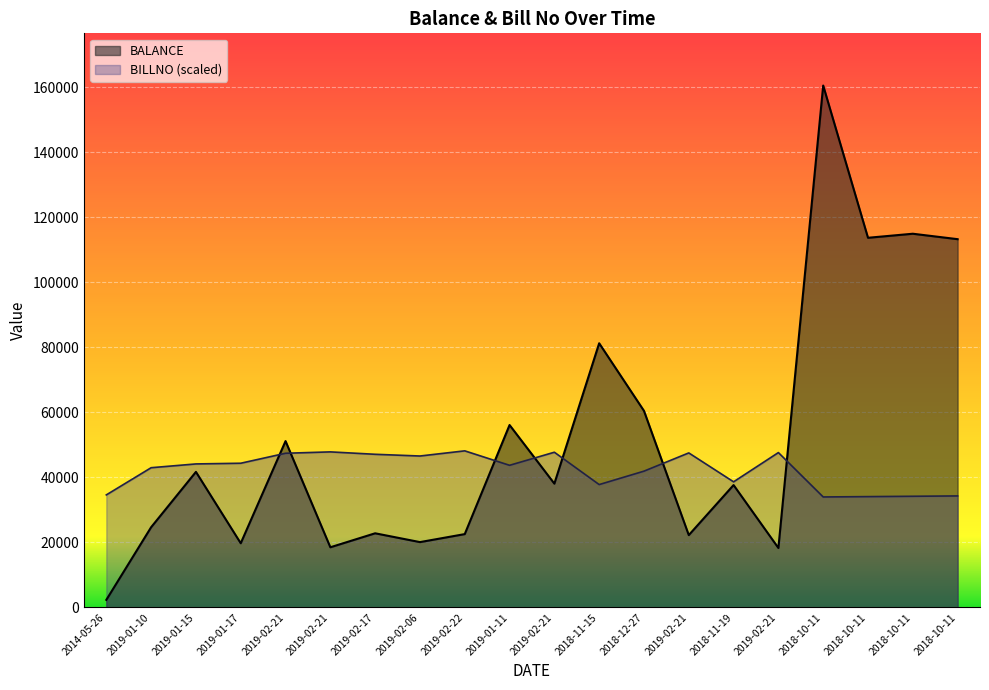

At how many categories does at least one series exceed 103156?

4